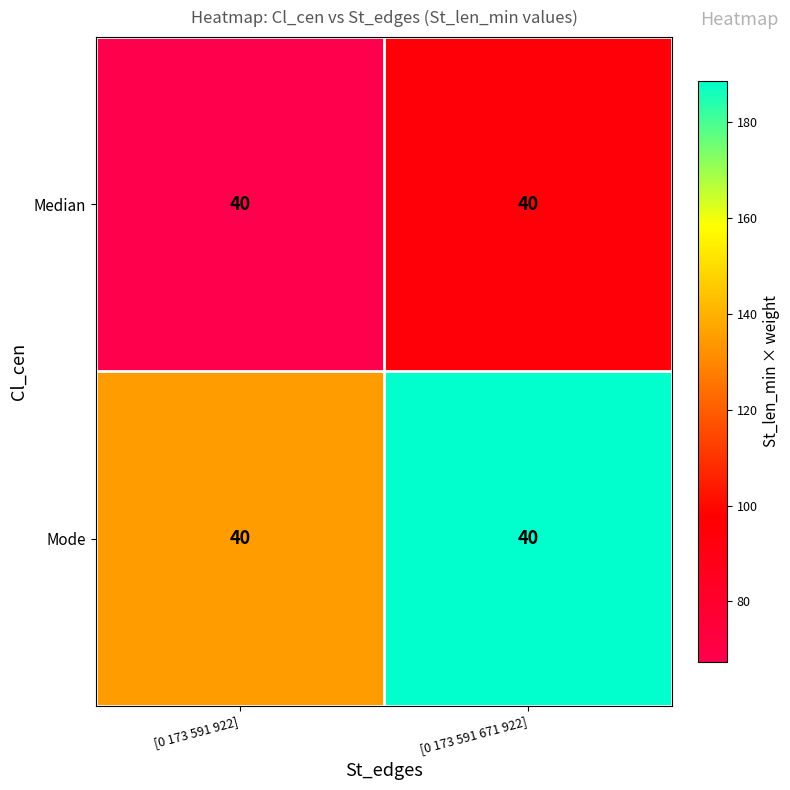

What is the smallest value displayed?

67.4